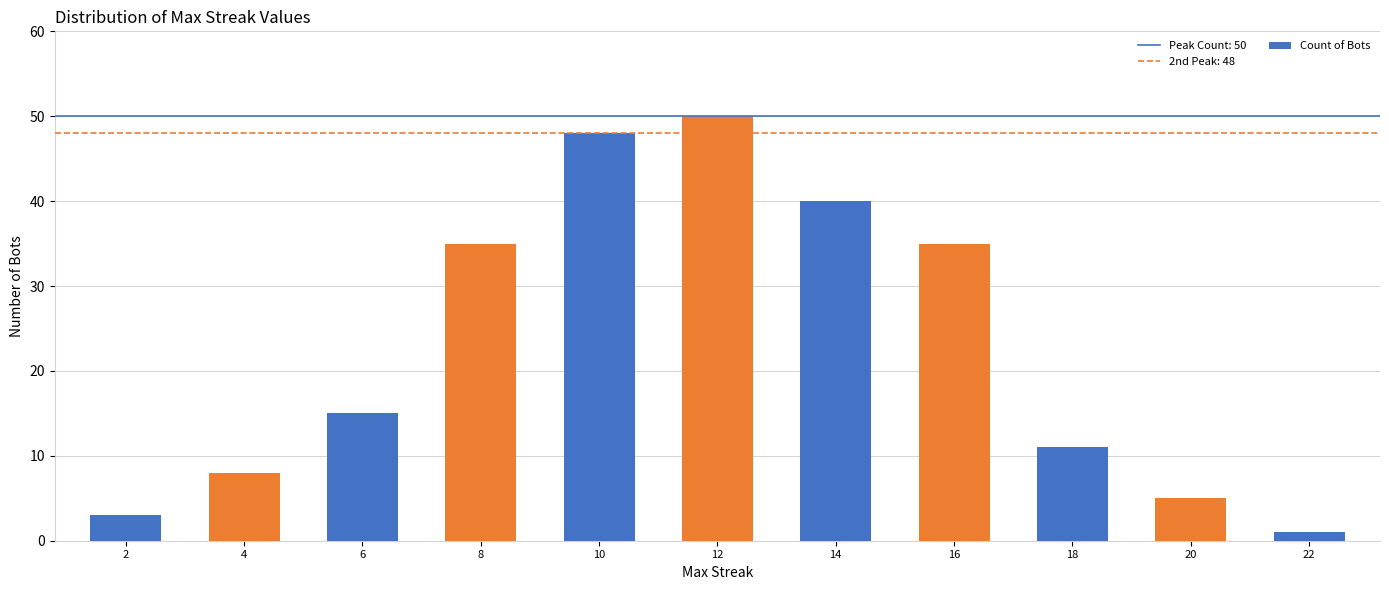

What is the sum of the values at 14 and 4?

48